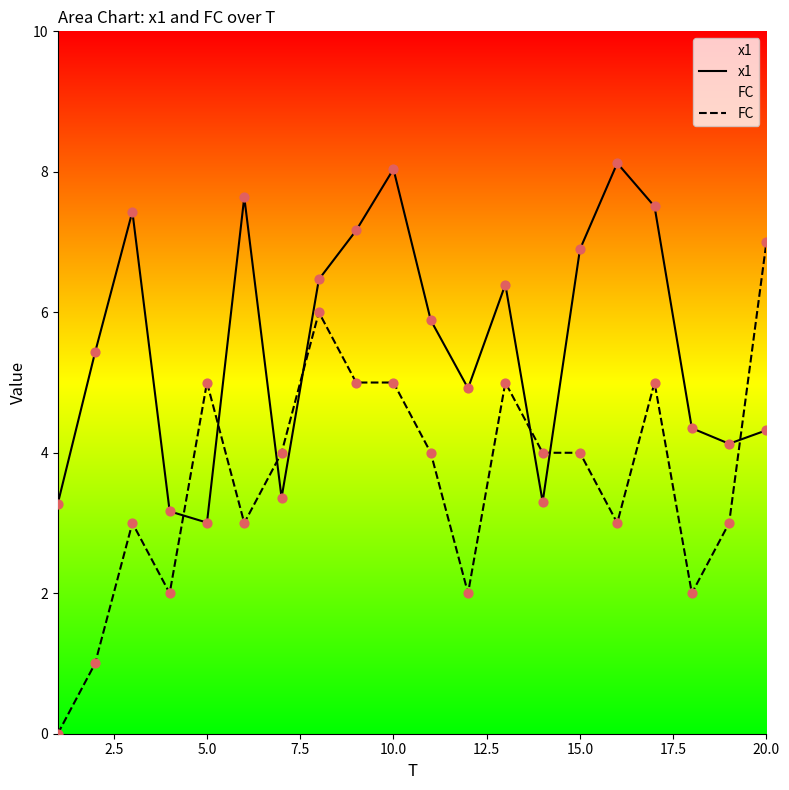

At which category is the sum across all series the highest?

10.0